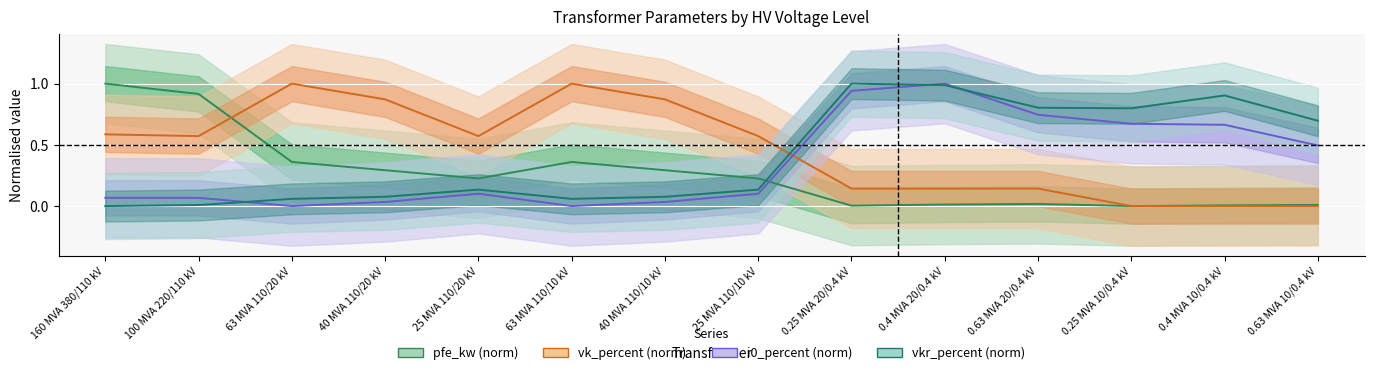

Reading right to left, extract all data points from this chart.

pfe_kw (norm): 0.63 MVA 10/0.4 kV=0.0	0.4 MVA 10/0.4 kV=0.0	0.25 MVA 10/0.4 kV=0.0	0.63 MVA 20/0.4 kV=0.0	0.4 MVA 20/0.4 kV=0.0	0.25 MVA 20/0.4 kV=0.0	25 MVA 110/10 kV=0.2	40 MVA 110/10 kV=0.3	63 MVA 110/10 kV=0.4	25 MVA 110/20 kV=0.2	40 MVA 110/20 kV=0.3	63 MVA 110/20 kV=0.4	100 MVA 220/110 kV=0.9	160 MVA 380/110 kV=1.0
vk_percent (norm): 0.63 MVA 10/0.4 kV=0.0	0.4 MVA 10/0.4 kV=0.0	0.25 MVA 10/0.4 kV=0.0	0.63 MVA 20/0.4 kV=0.1	0.4 MVA 20/0.4 kV=0.1	0.25 MVA 20/0.4 kV=0.1	25 MVA 110/10 kV=0.6	40 MVA 110/10 kV=0.9	63 MVA 110/10 kV=1.0	25 MVA 110/20 kV=0.6	40 MVA 110/20 kV=0.9	63 MVA 110/20 kV=1.0	100 MVA 220/110 kV=0.6	160 MVA 380/110 kV=0.6
i0_percent (norm): 0.63 MVA 10/0.4 kV=0.5	0.4 MVA 10/0.4 kV=0.7	0.25 MVA 10/0.4 kV=0.7	0.63 MVA 20/0.4 kV=0.7	0.4 MVA 20/0.4 kV=1.0	0.25 MVA 20/0.4 kV=0.9	25 MVA 110/10 kV=0.1	40 MVA 110/10 kV=0.0	63 MVA 110/10 kV=0.0	25 MVA 110/20 kV=0.1	40 MVA 110/20 kV=0.0	63 MVA 110/20 kV=0.0	100 MVA 220/110 kV=0.1	160 MVA 380/110 kV=0.1
vkr_percent (norm): 0.63 MVA 10/0.4 kV=0.7	0.4 MVA 10/0.4 kV=0.9	0.25 MVA 10/0.4 kV=0.8	0.63 MVA 20/0.4 kV=0.8	0.4 MVA 20/0.4 kV=1.0	0.25 MVA 20/0.4 kV=1.0	25 MVA 110/10 kV=0.1	40 MVA 110/10 kV=0.1	63 MVA 110/10 kV=0.1	25 MVA 110/20 kV=0.1	40 MVA 110/20 kV=0.1	63 MVA 110/20 kV=0.1	100 MVA 220/110 kV=0.0	160 MVA 380/110 kV=0.0